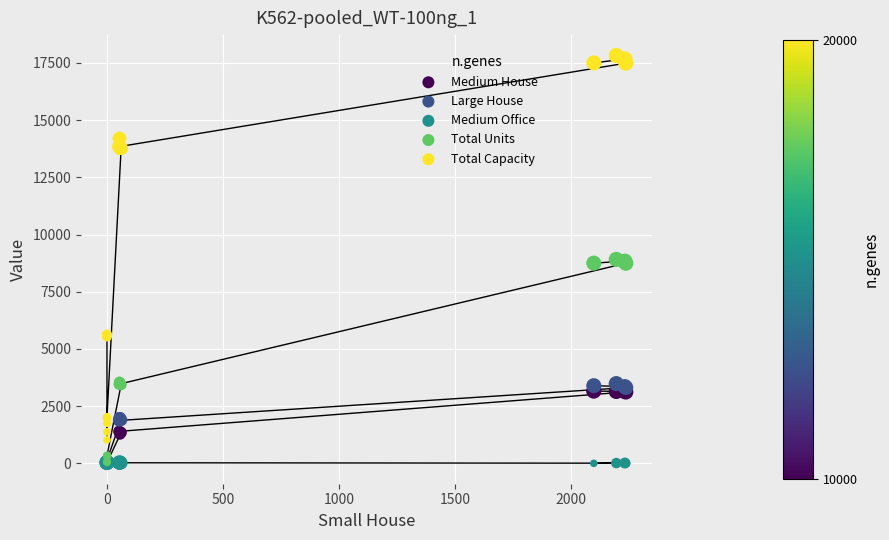

What are all the series names shown in the legend?

Medium House, Large House, Medium Office, Total Units, Total Capacity